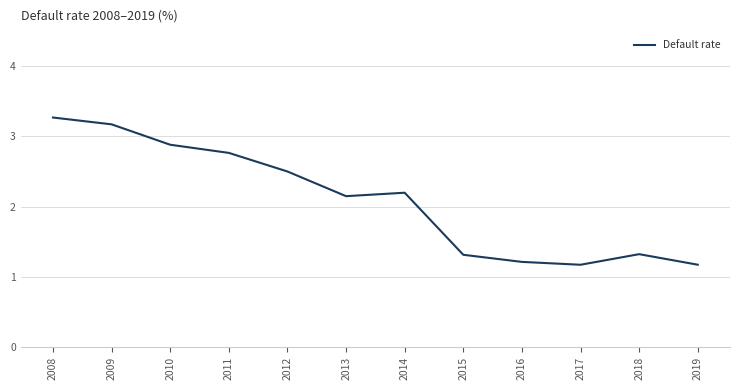

Which category has the highest value across all series?

2008